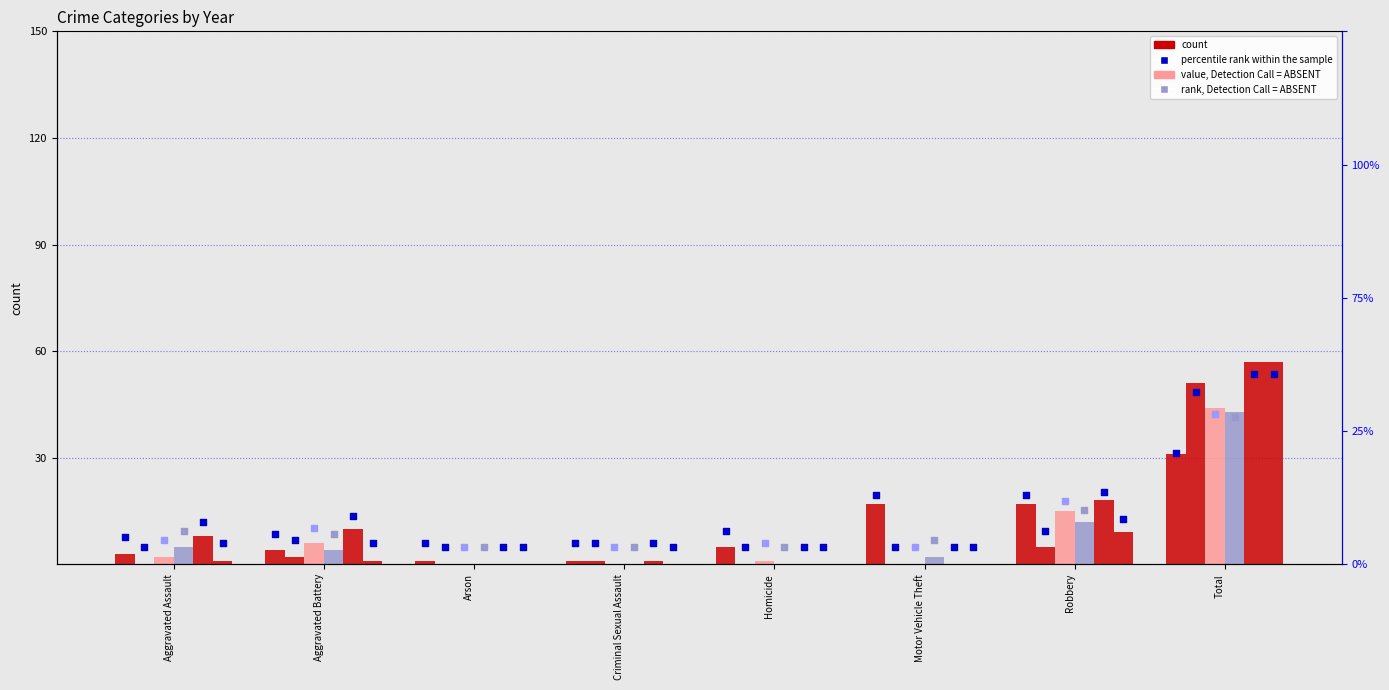

What is the total value across all series at Robbery?

76